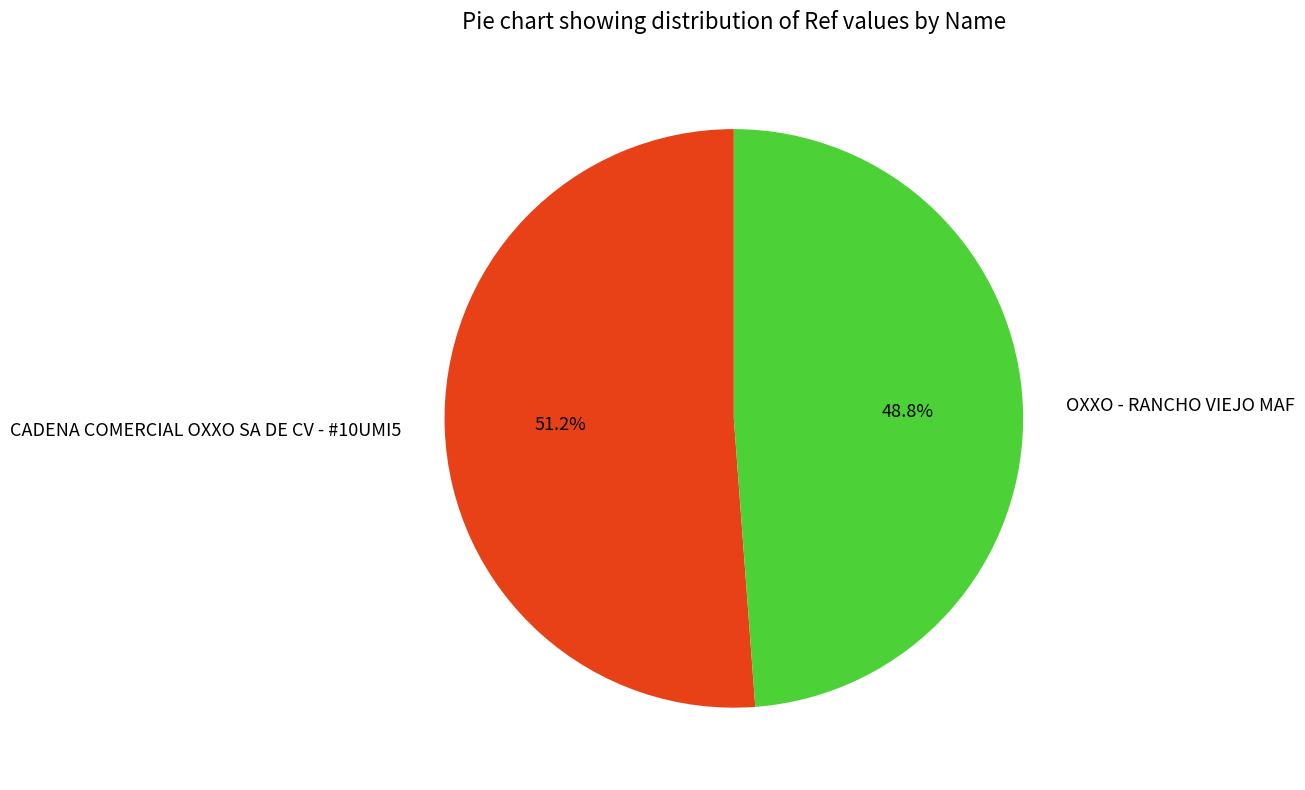

How many slices are in this pie chart?

2